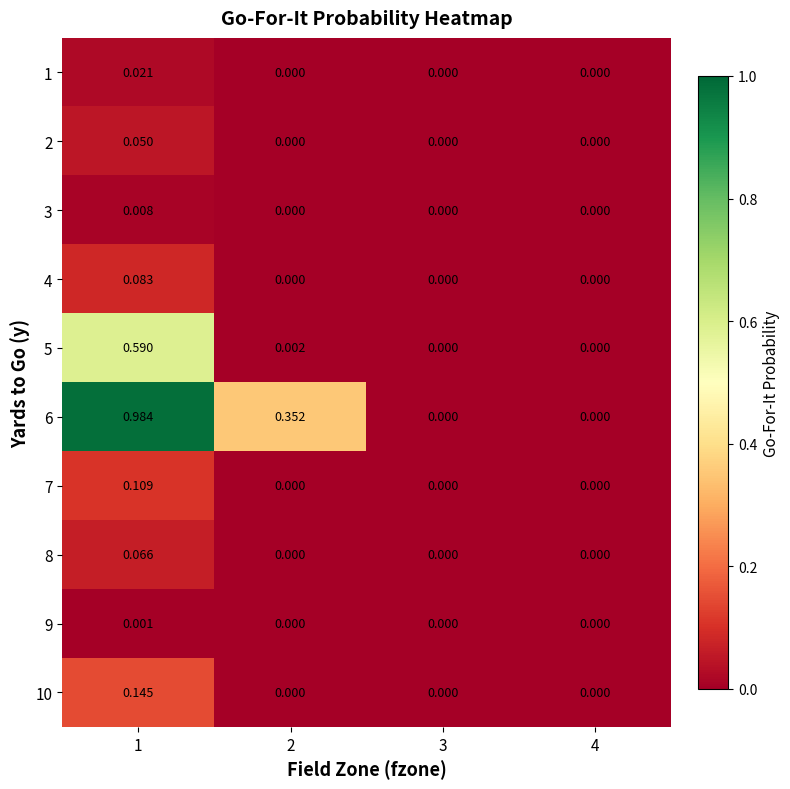

Is the value of 6 at 1 greater than the value of 2 at 1?

Yes